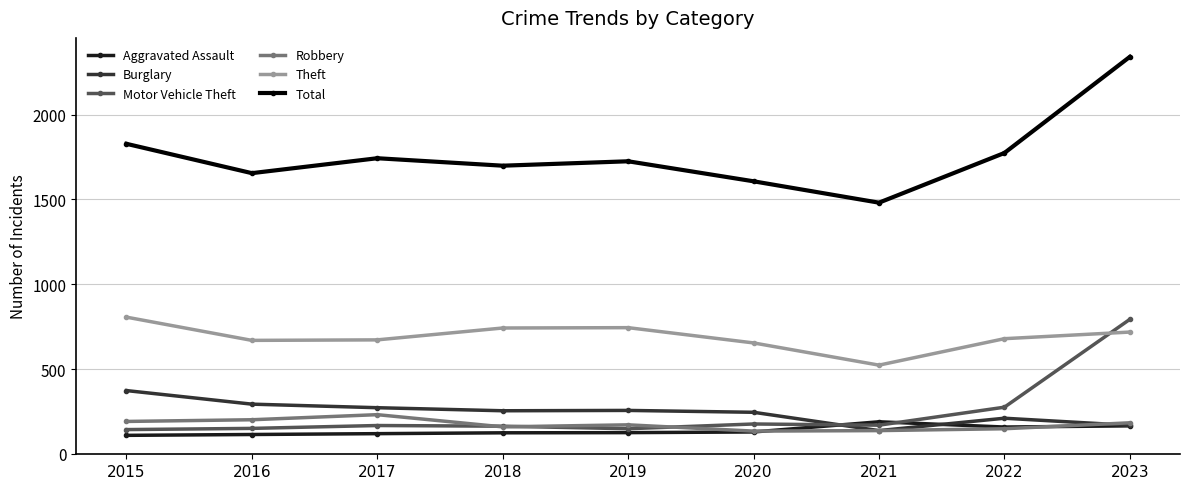

At which label does Theft first exceed 679?

2015